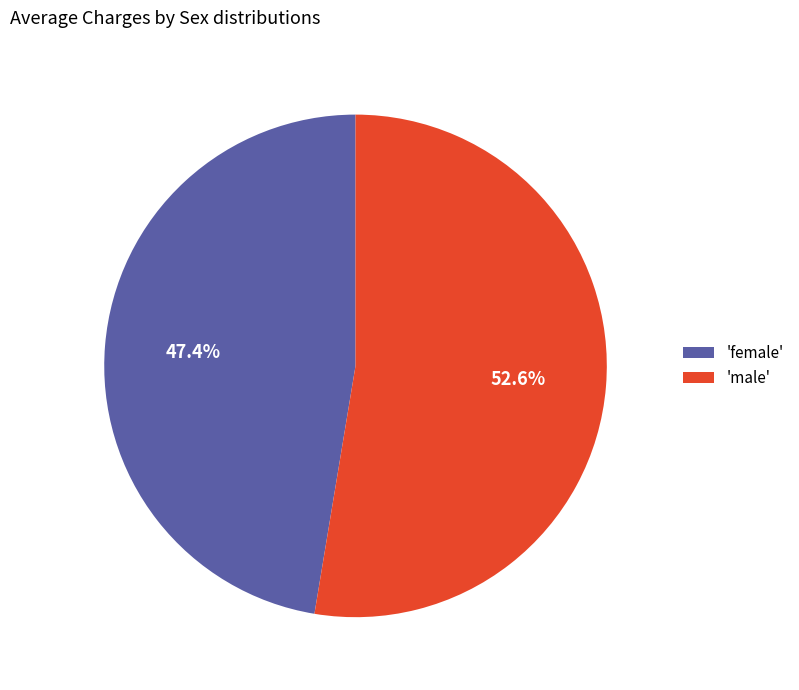

Which slice is the largest?

'male'